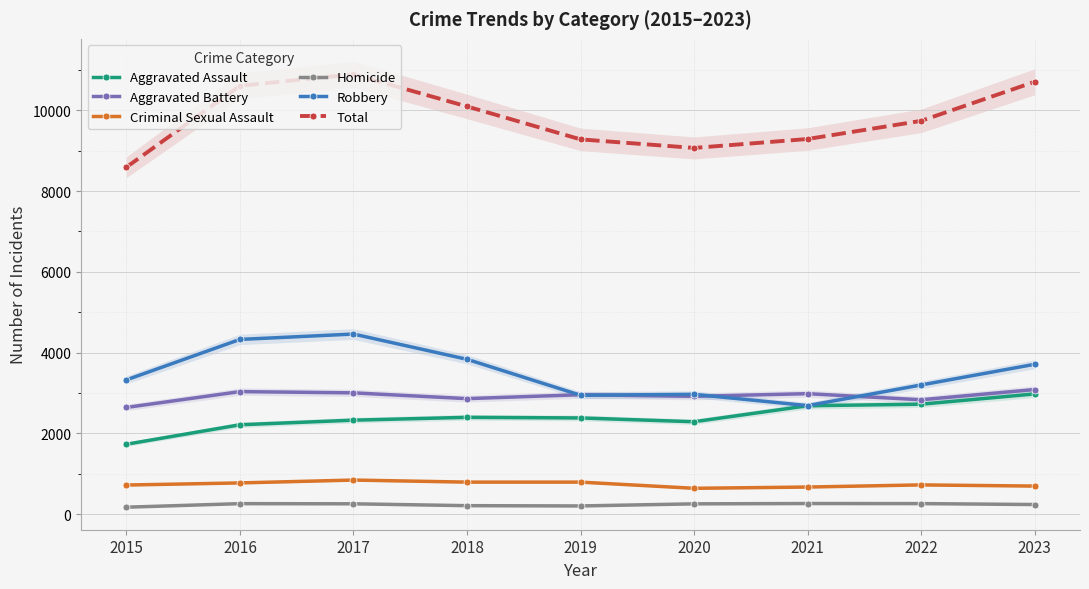

Where is the first local minimum for Robbery?

2019